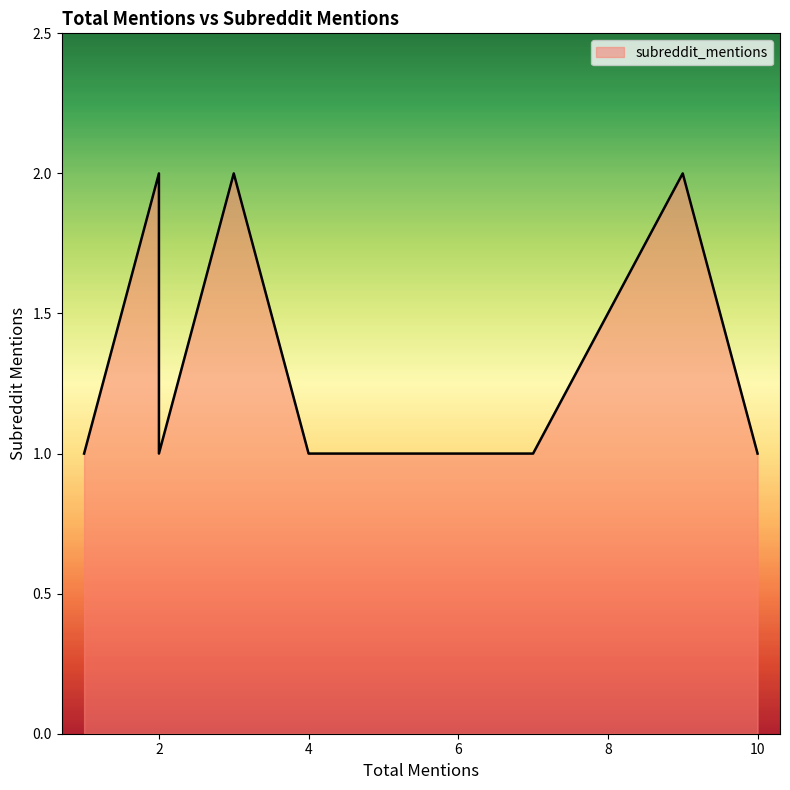

Approximately how many times larger is the value at 1 compared to 2?

0.5